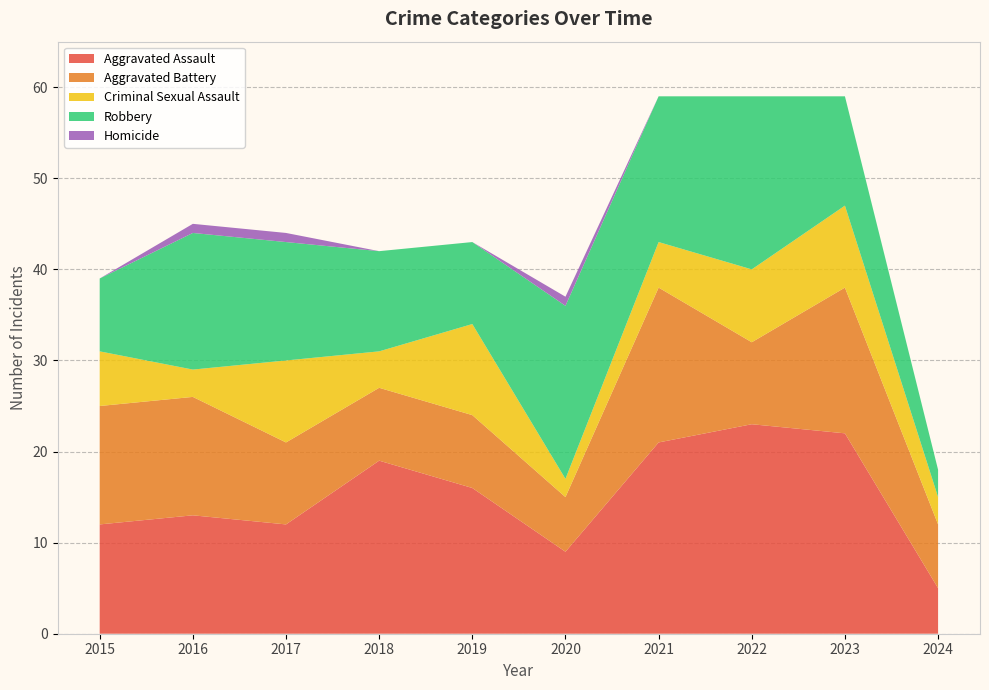

Reading left to right, list all the values displayed in this chart.

Aggravated Assault: 2015=12	2016=13	2017=12	2018=19	2019=16	2020=9	2021=21	2022=23	2023=22	2024=5
Aggravated Battery: 2015=13	2016=13	2017=9	2018=8	2019=8	2020=6	2021=17	2022=9	2023=16	2024=7
Criminal Sexual Assault: 2015=6	2016=3	2017=9	2018=4	2019=10	2020=2	2021=5	2022=8	2023=9	2024=3
Robbery: 2015=8	2016=15	2017=13	2018=11	2019=9	2020=19	2021=16	2022=19	2023=12	2024=3
Homicide: 2015=0	2016=1	2017=1	2018=0	2019=0	2020=1	2021=0	2022=0	2023=0	2024=0